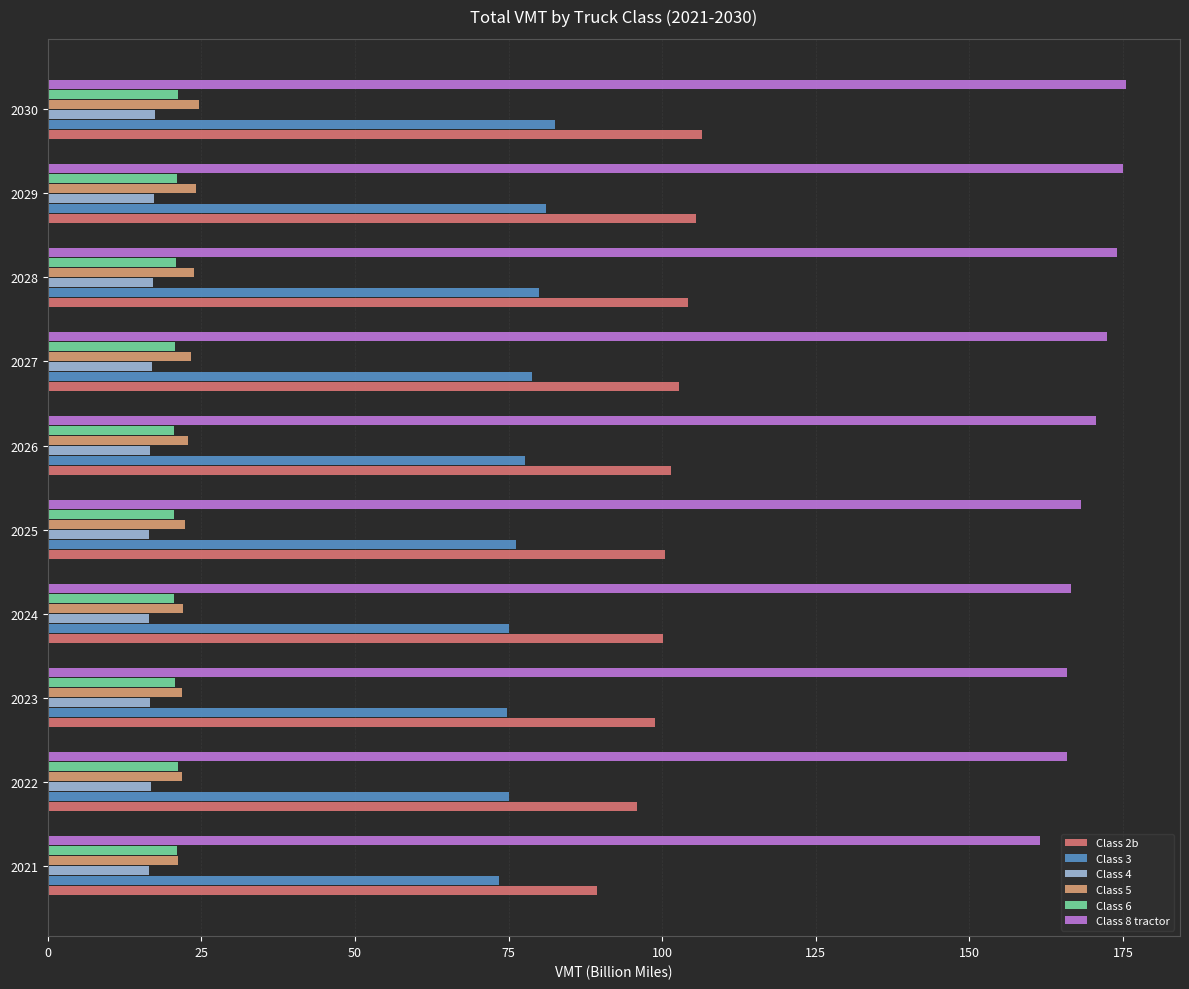

How many values in the Class 2b series exceed 101?

5